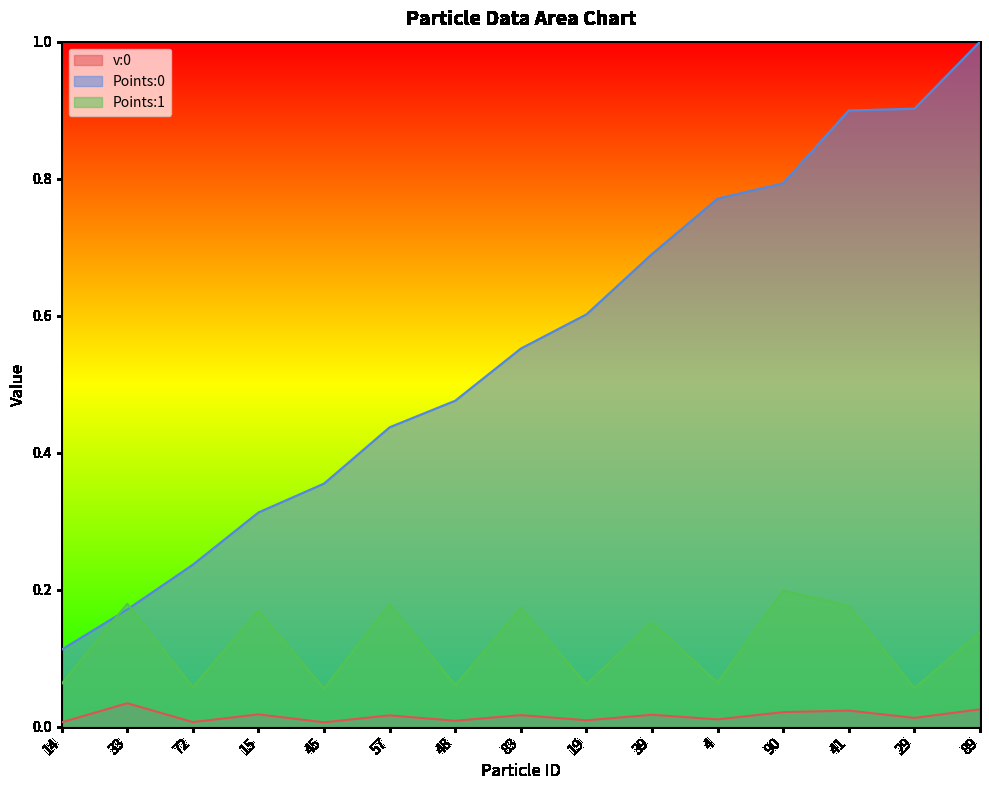

Which category has the lowest value in the v:0 series?

45